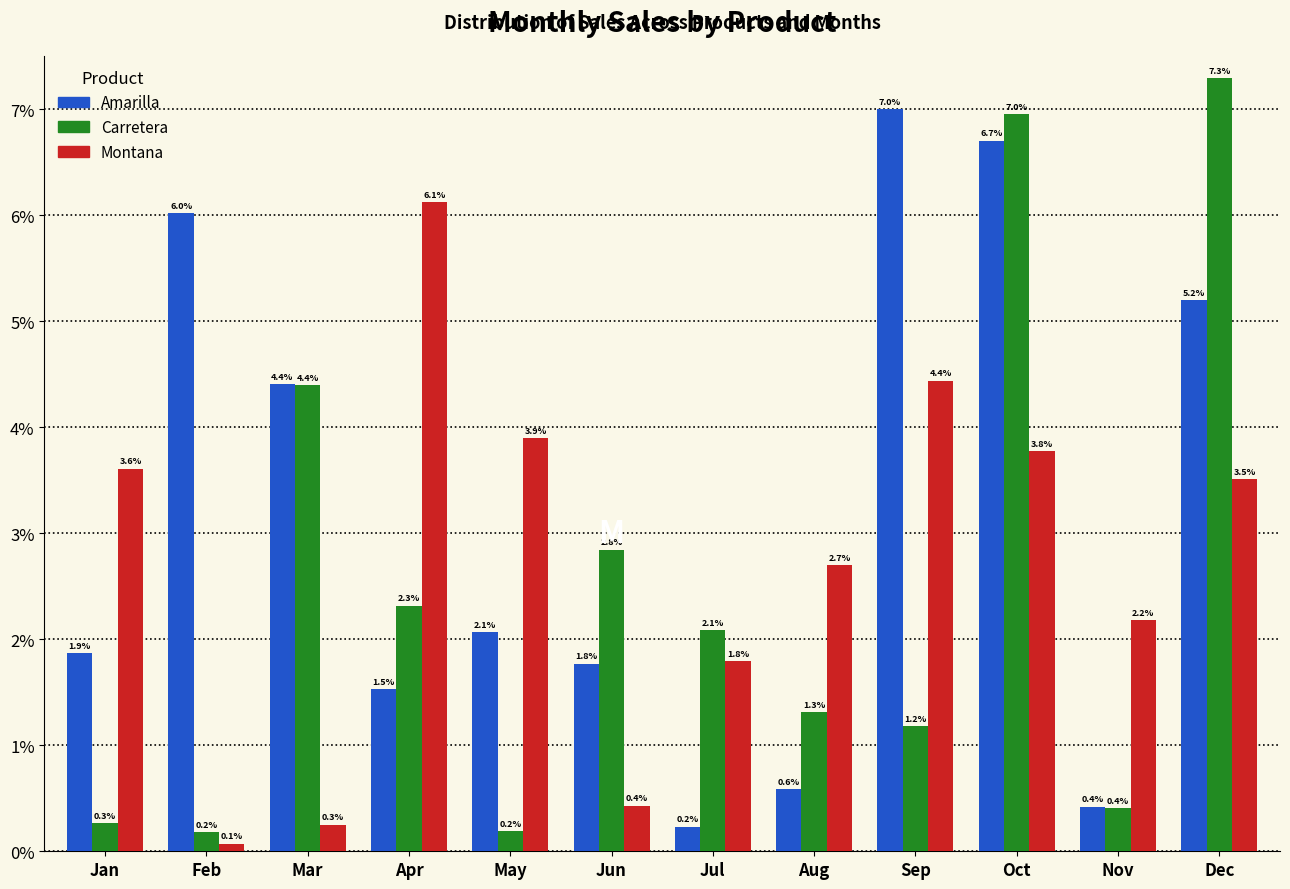

Reading left to right, what are all the values shown in this chart?

Amarilla: 1.9	6.0	4.4	1.5	2.1	1.8	0.2	0.6	7.0	6.7	0.4	5.2
Carretera: 0.3	0.2	4.4	2.3	0.2	2.8	2.1	1.3	1.2	7.0	0.4	7.3
Montana: 3.6	0.1	0.3	6.1	3.9	0.4	1.8	2.7	4.4	3.8	2.2	3.5